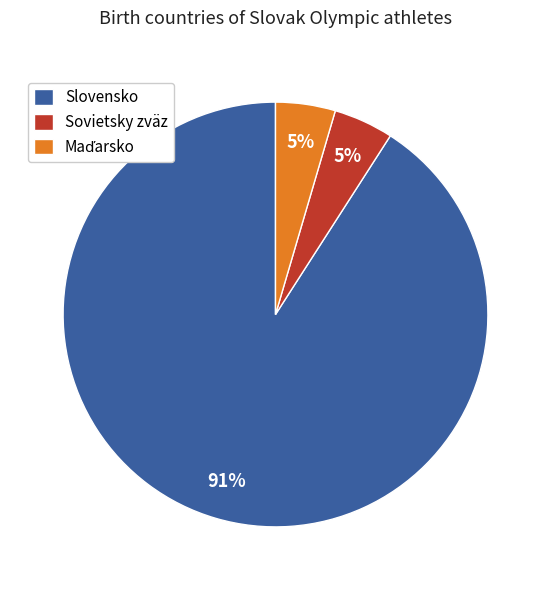

What percentage is the Sovietsky zväz slice, to the nearest percent?

5%